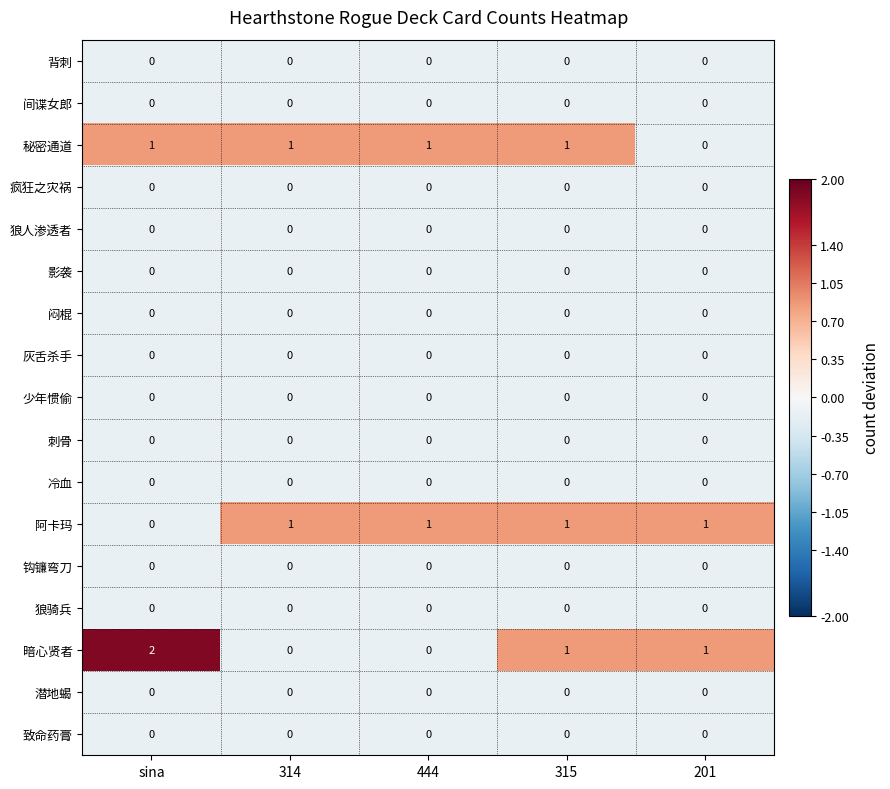

Which series has the largest range (max minus min)?

暗心贤者